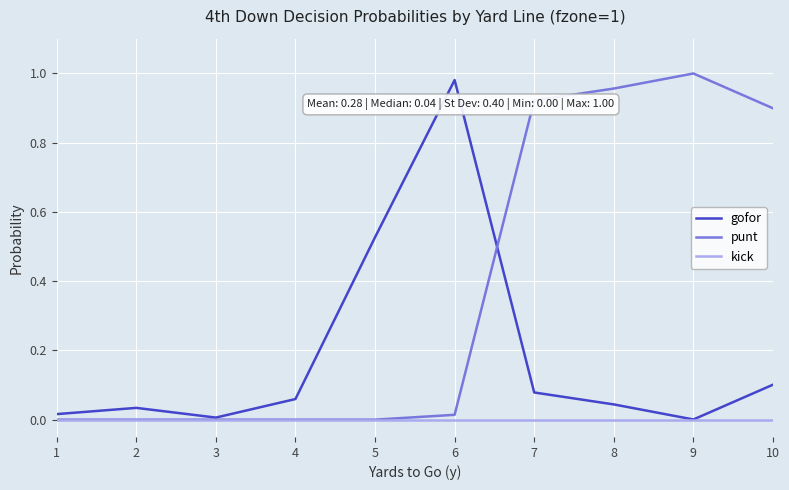

At which category does gofor reach its first local peak?

2